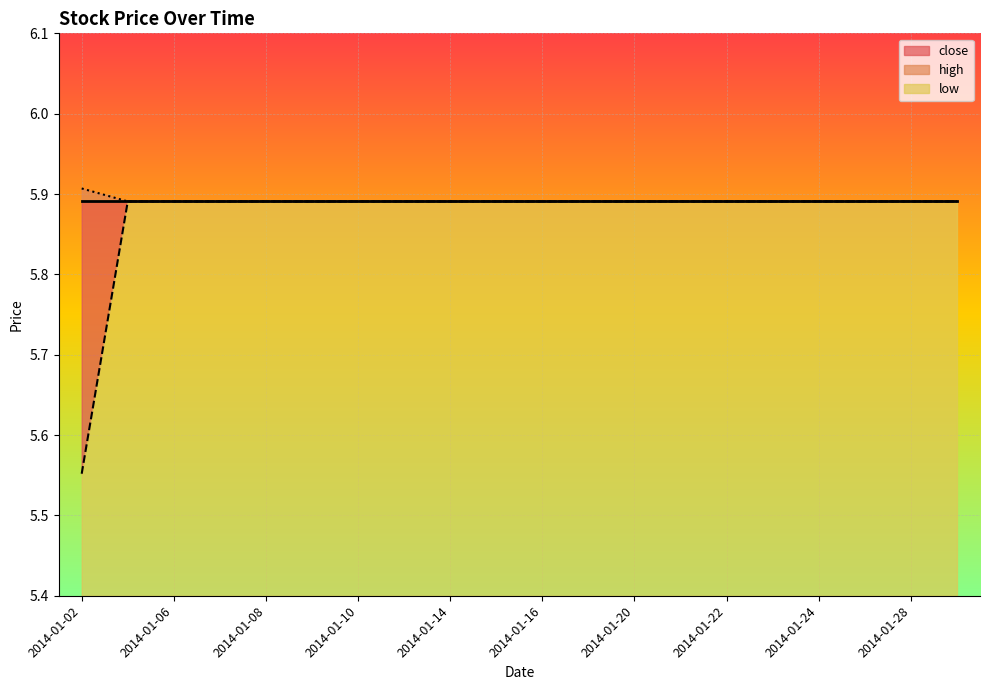

How many lines are shown in the chart?

2